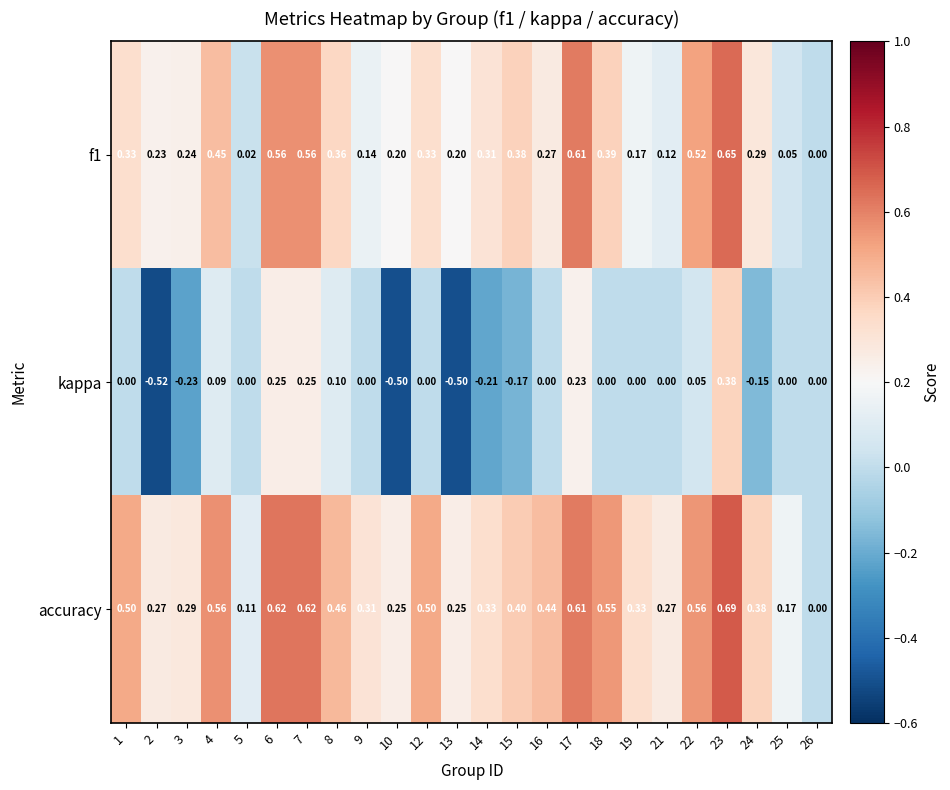

Is the value of f1 at 19 greater than the value of accuracy at 22?

No